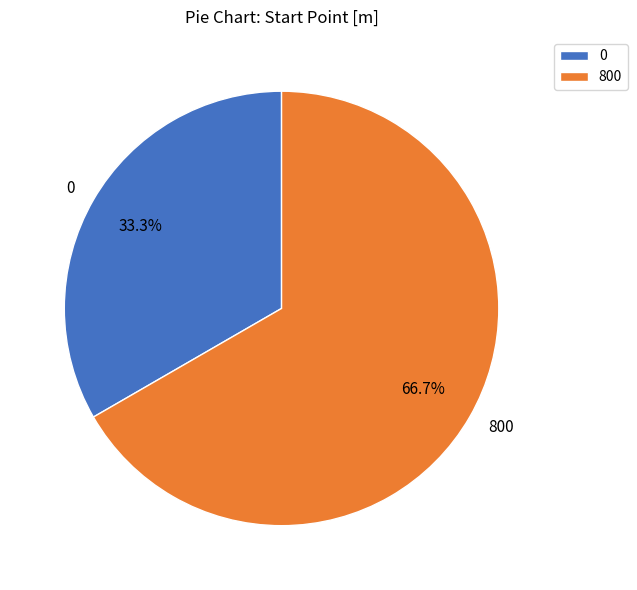

True or false: 0 accounts for 33% of the total.

True